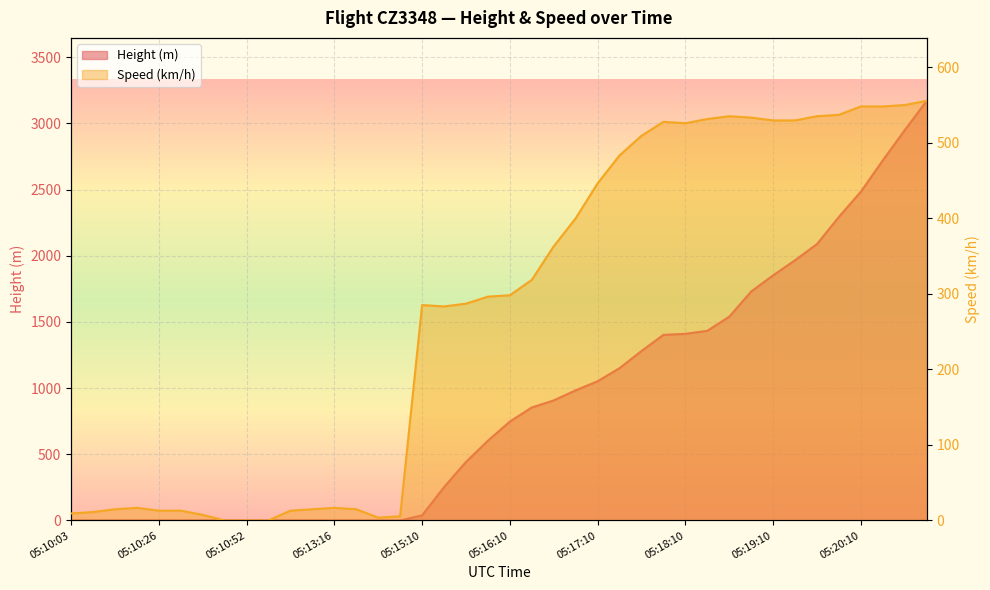

Where is Speed nearest to the value 277?

05:15:25